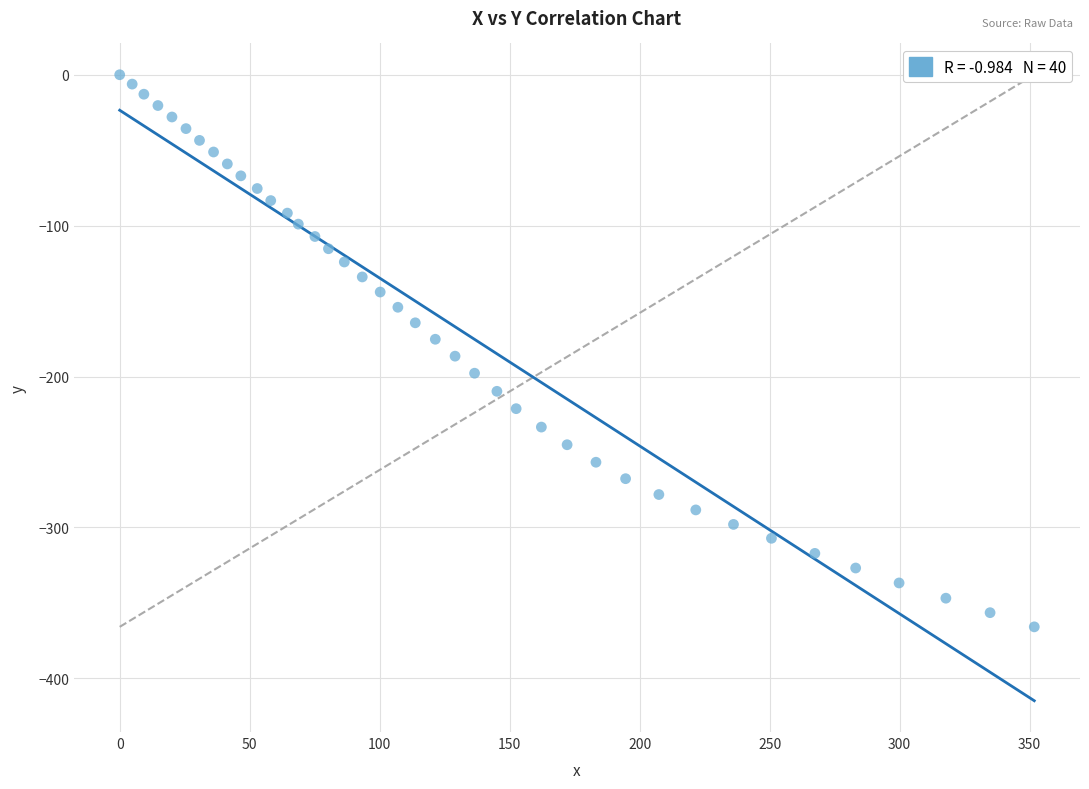

What is the range of X values (max minus min)?

351.8